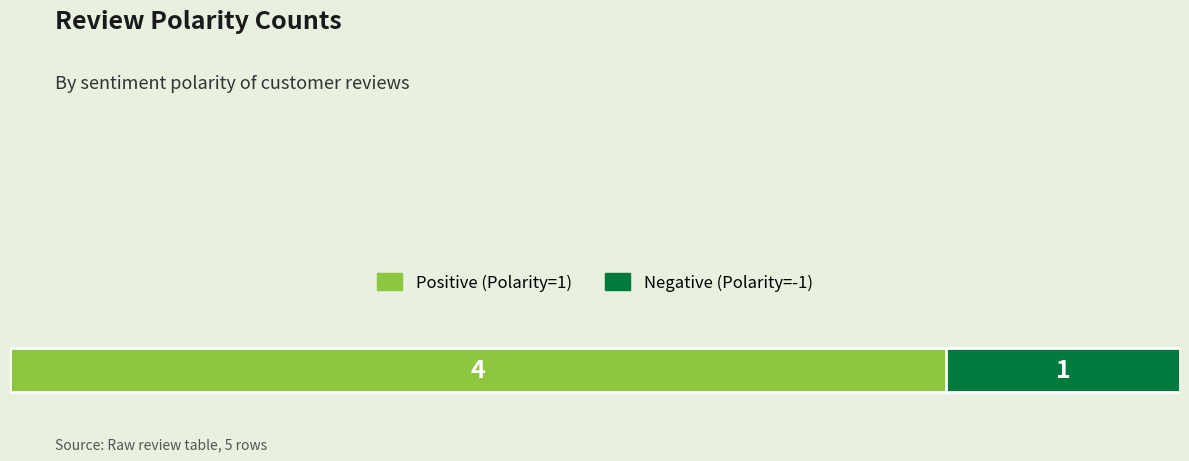

What are all the series names shown in the legend?

Positive (Polarity=1), Negative (Polarity=-1)